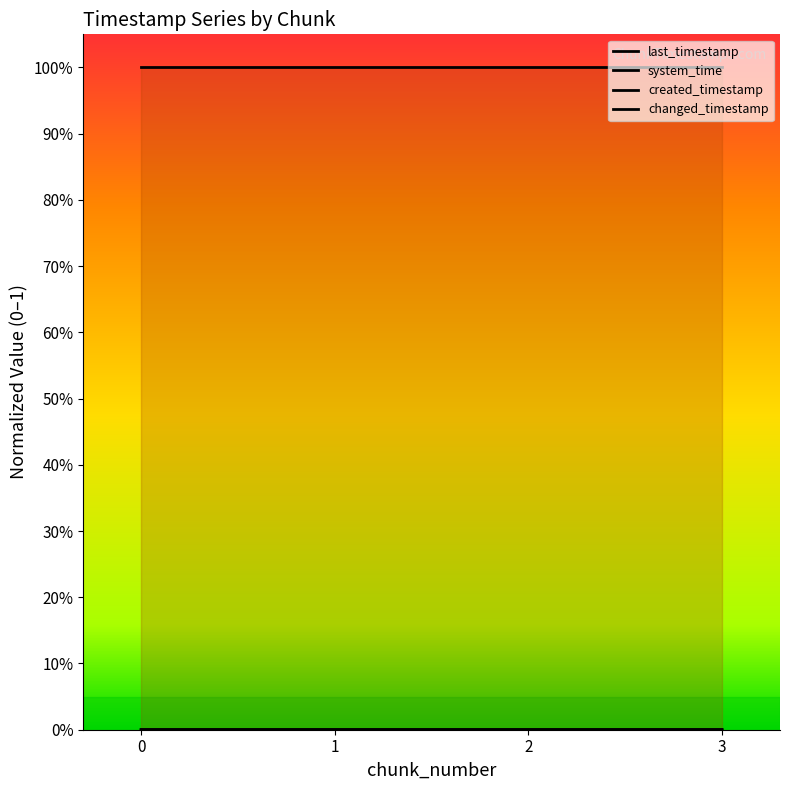

What is the total value across all series at 1?

1.0